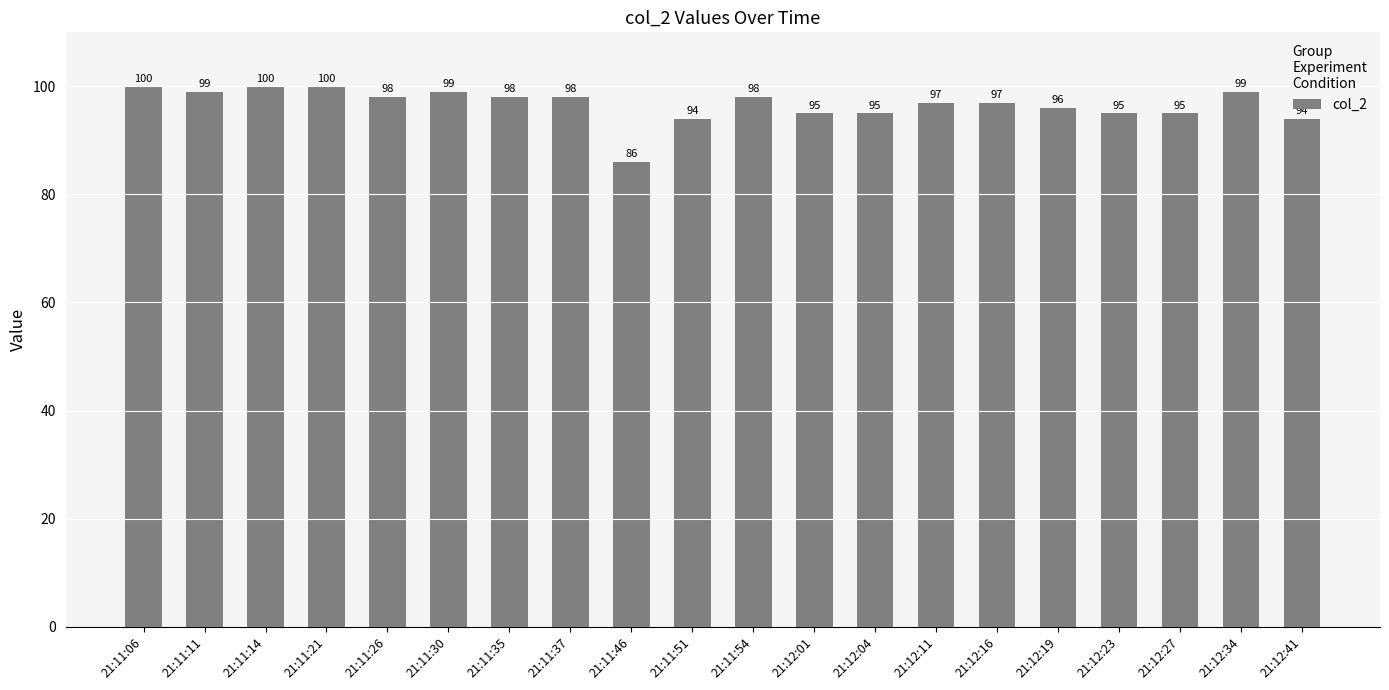

What position from the right is 21:11:46?

12